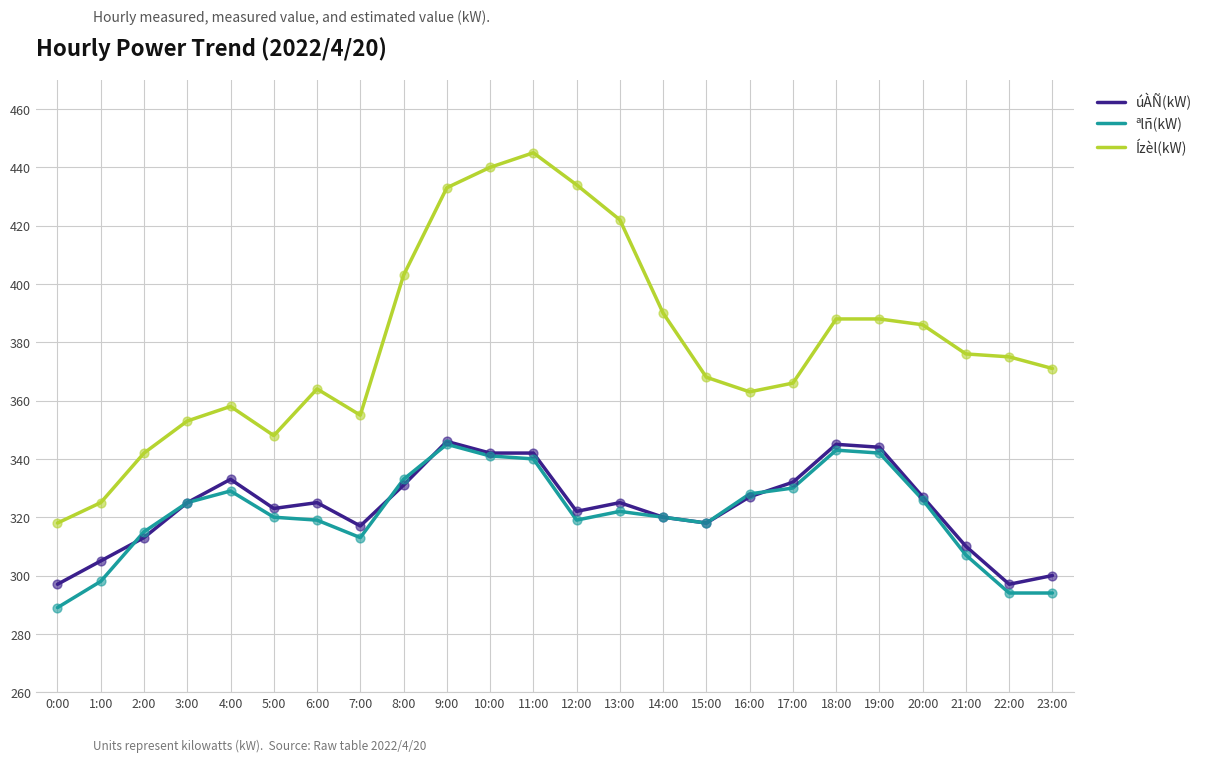

What is the total value across all series at 10:00?

1123